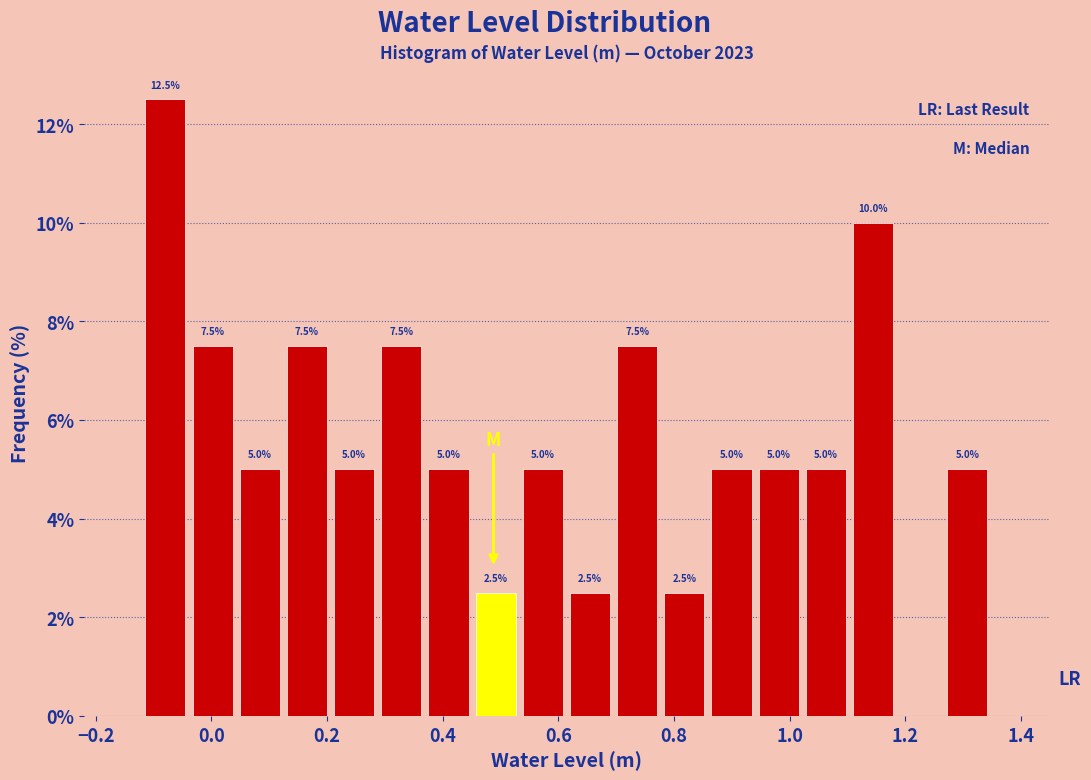

Over which range of the x-axis is the bar tallest?

-0.12 to -0.04